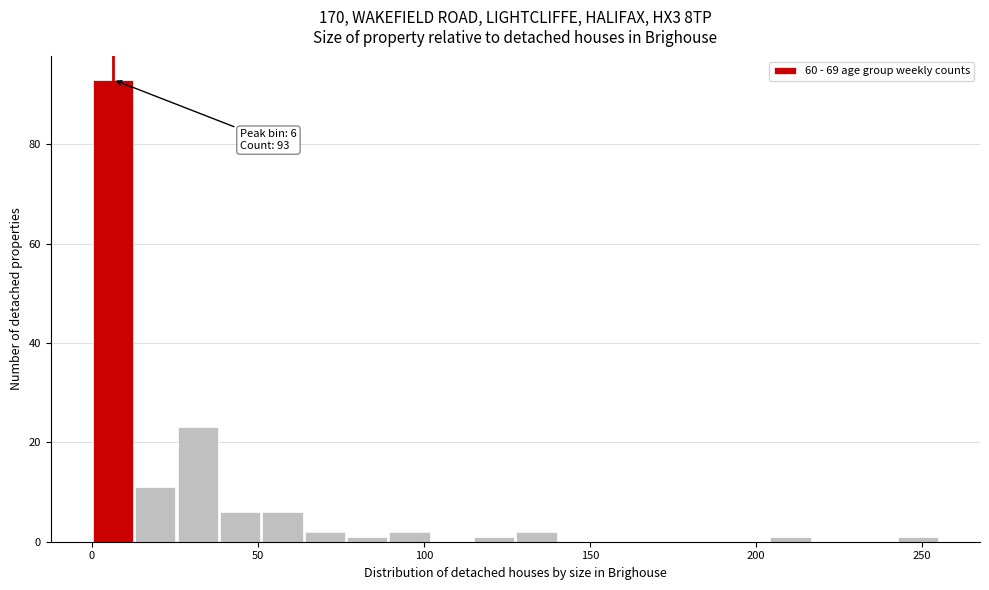

Around what value on the x-axis is the tallest bar? Give the approximate position of its centre, as read against the axis.

5